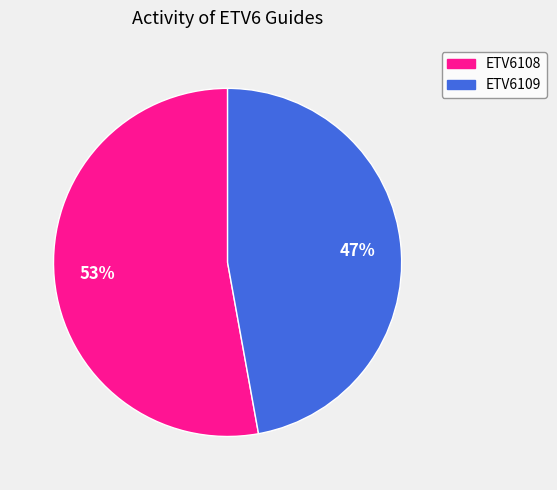

Is ETV6109 the majority of the pie?

No